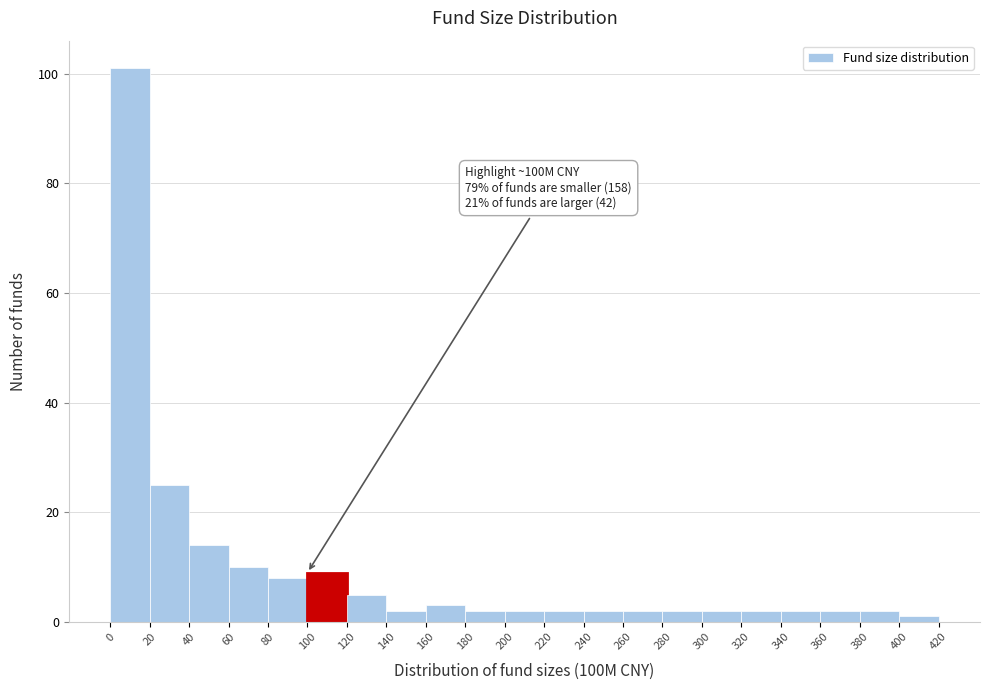

Which range on the x-axis has the tallest bar?

0 to 20